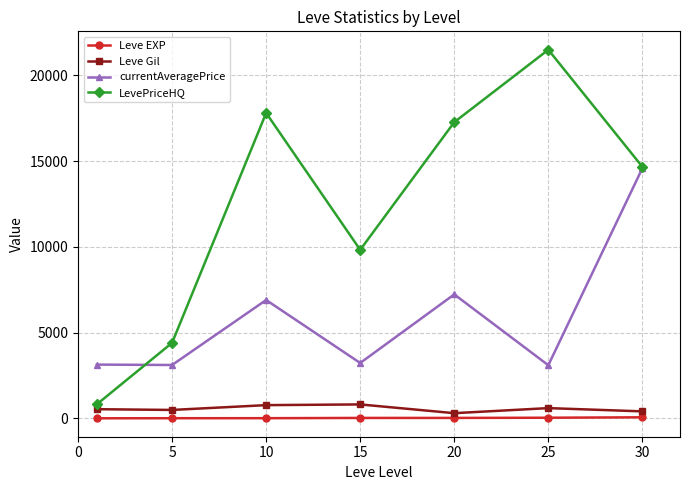

Is this an area chart (filled region under the line)?

No